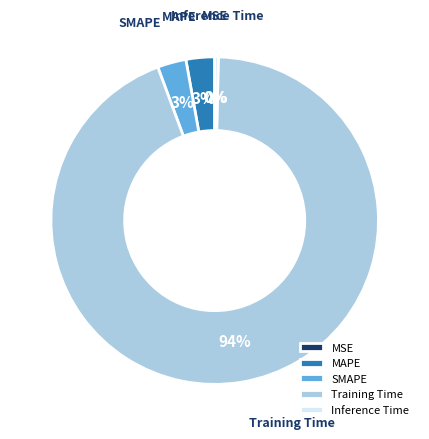

To the nearest percent, what percentage of the pie is Training Time?

94%